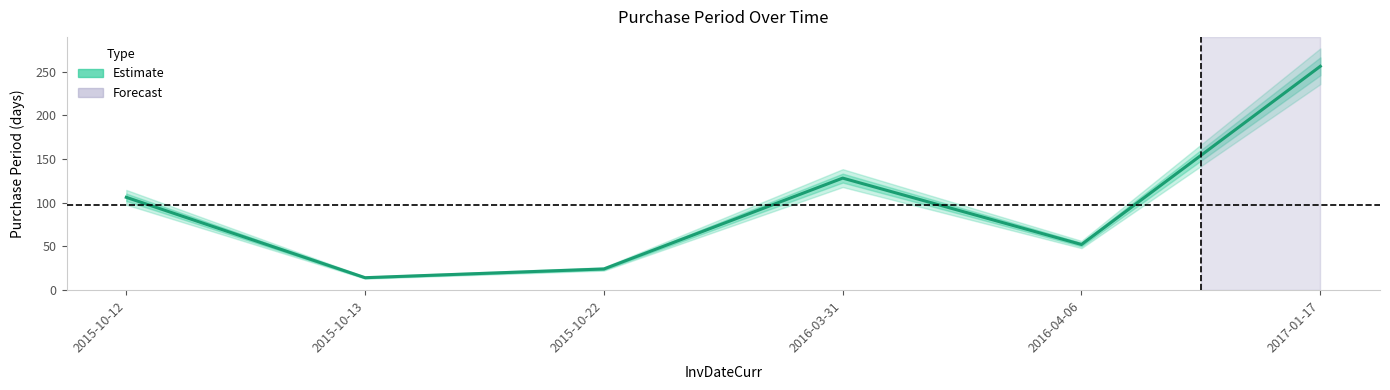

Reading left to right, list all the values displayed in this chart.

106	14	24	128	52	256